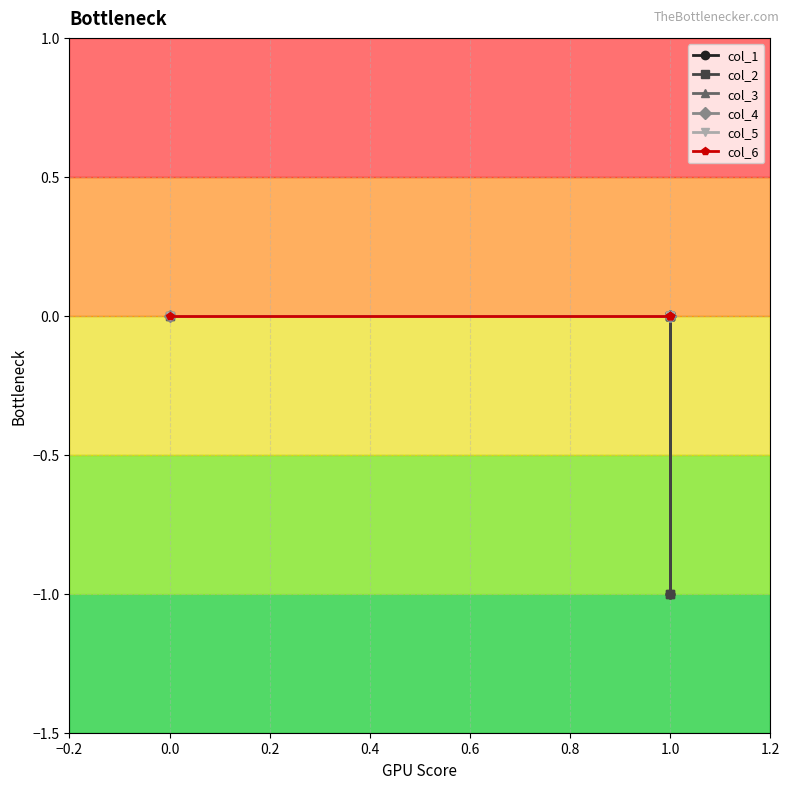

What are all the series names shown in the legend?

col_1, col_2, col_3, col_4, col_5, col_6